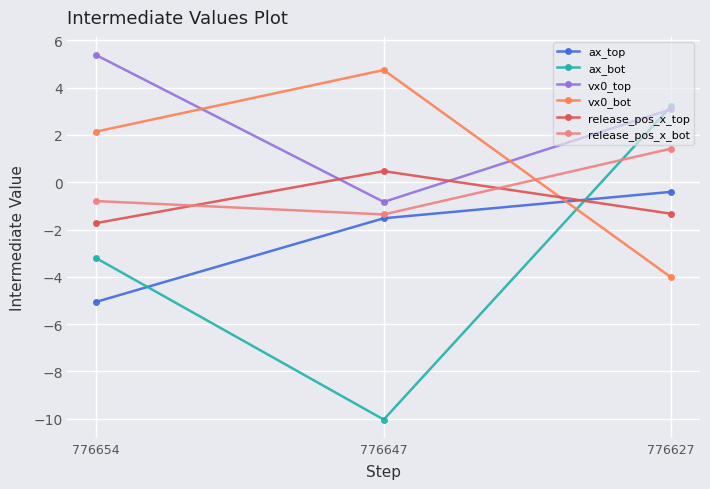

Reading left to right, list all the values displayed in this chart.

ax_top: -5.1	-1.5	-0.4
ax_bot: -3.2	-10.0	3.2
vx0_top: 5.4	-0.8	3.1
vx0_bot: 2.1	4.7	-4.0
release_pos_x_top: -1.7	0.5	-1.3
release_pos_x_bot: -0.8	-1.4	1.4